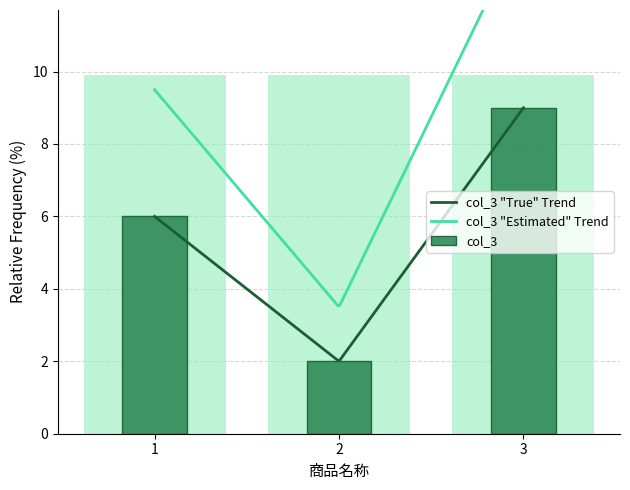

What is the ratio of the value at 2 to the value at 3?

0.2